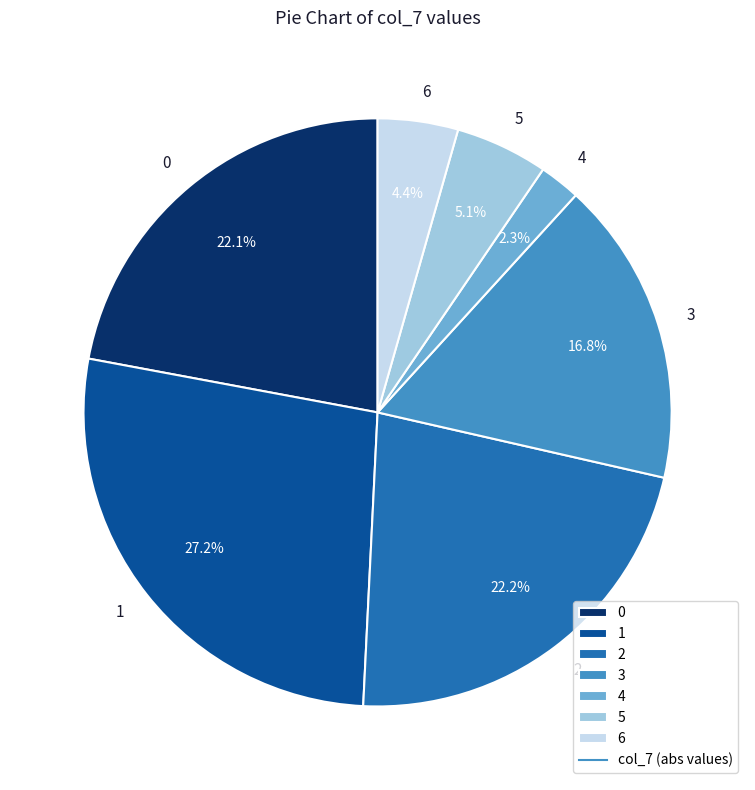

What is the largest slice in the pie chart?

1